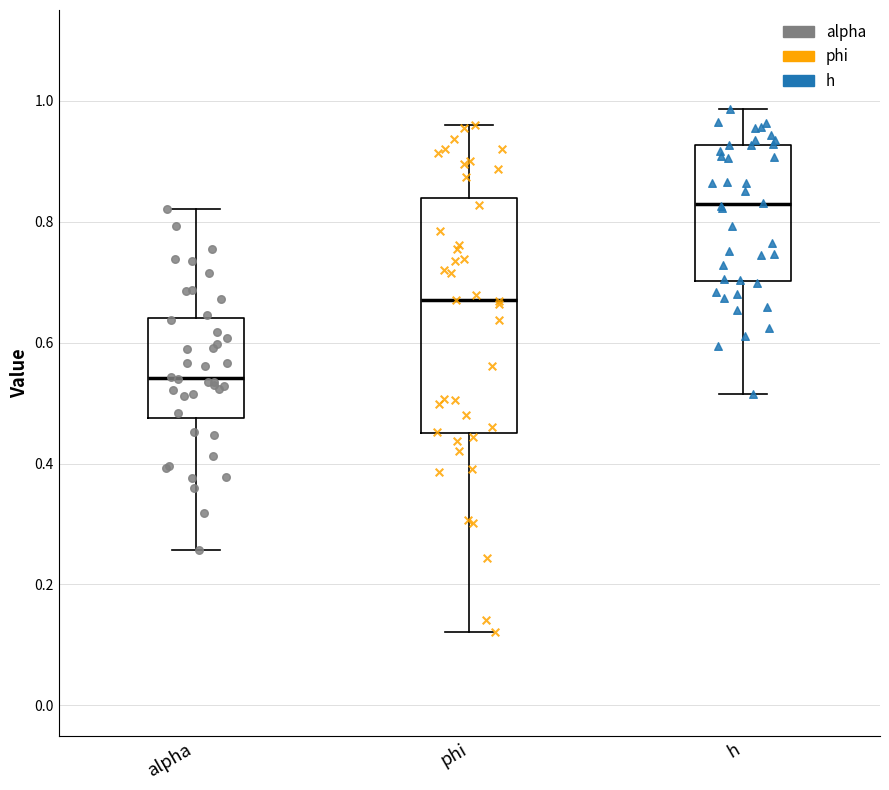

Where is the upper edge of the box for alpha on the y-axis? The values are not printed on the chart, so give them approximately, as read against the axis.

0.64